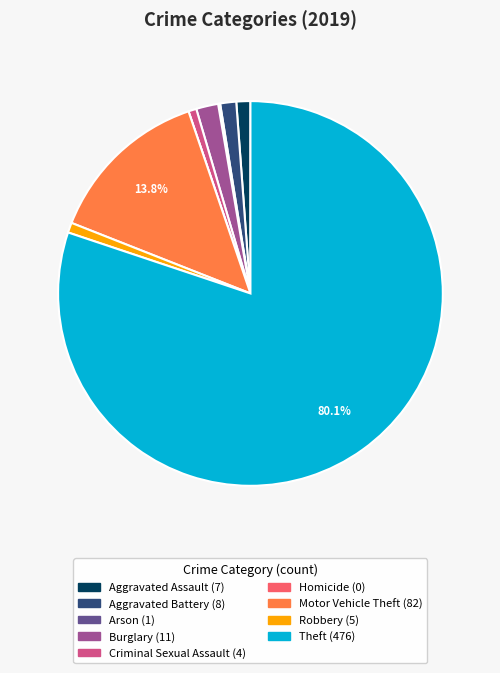

Which slice represents more than half of the pie?

Theft